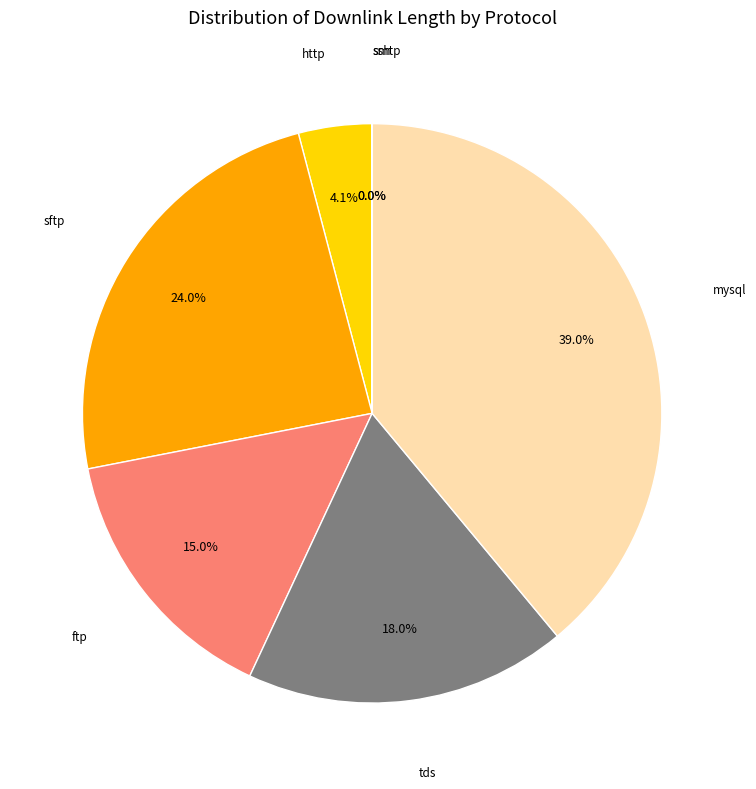

Rank the categories by value from highest to lowest.

mysql, sftp, tds, ftp, http, ssh, smtp